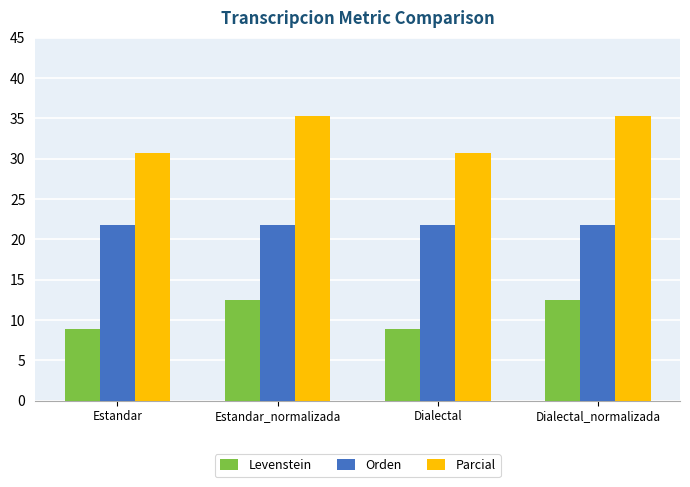

What is the difference between the highest and lowest values at Estandar?

21.8